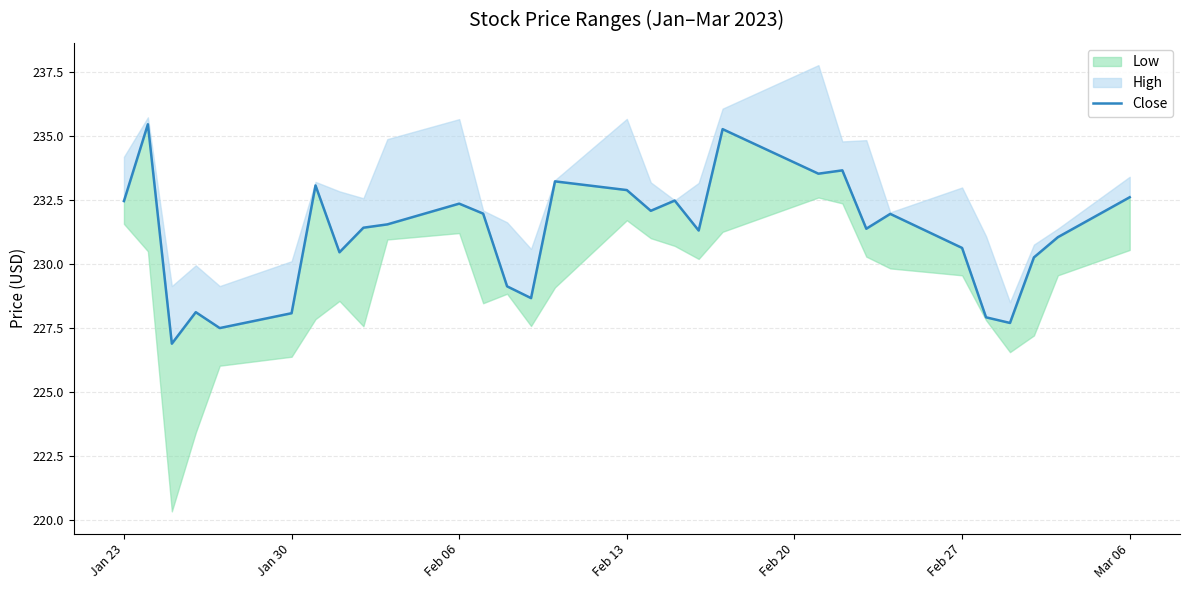

How many points are lower than both their immediate neighbors (excluding endpoints)?

9